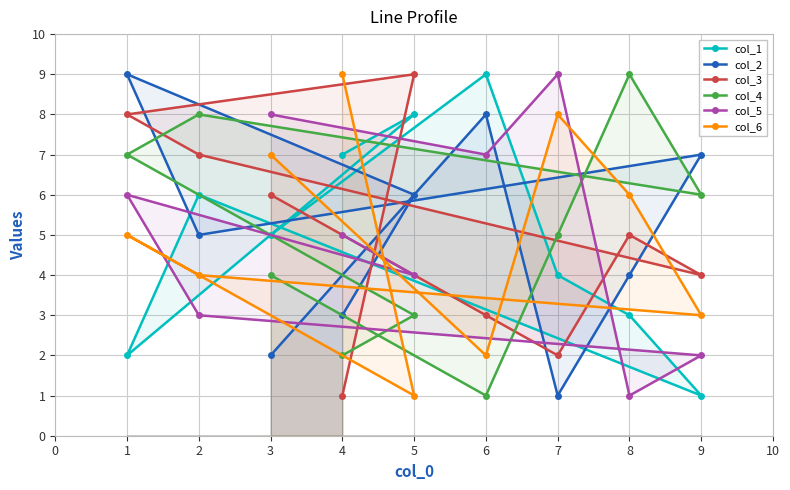

Reading left to right, transcribe all the data shown in this chart.

col_1: 1=2	2=6	3=5	4=7	5=8	6=9	7=4	8=3	9=1
col_2: 1=9	2=5	3=2	4=3	5=6	6=8	7=1	8=4	9=7
col_3: 1=8	2=7	3=6	4=1	5=9	6=3	7=2	8=5	9=4
col_4: 1=7	2=8	3=4	4=2	5=3	6=1	7=5	8=9	9=6
col_5: 1=6	2=3	3=8	4=5	5=4	6=7	7=9	8=1	9=2
col_6: 1=5	2=4	3=7	4=9	5=1	6=2	7=8	8=6	9=3